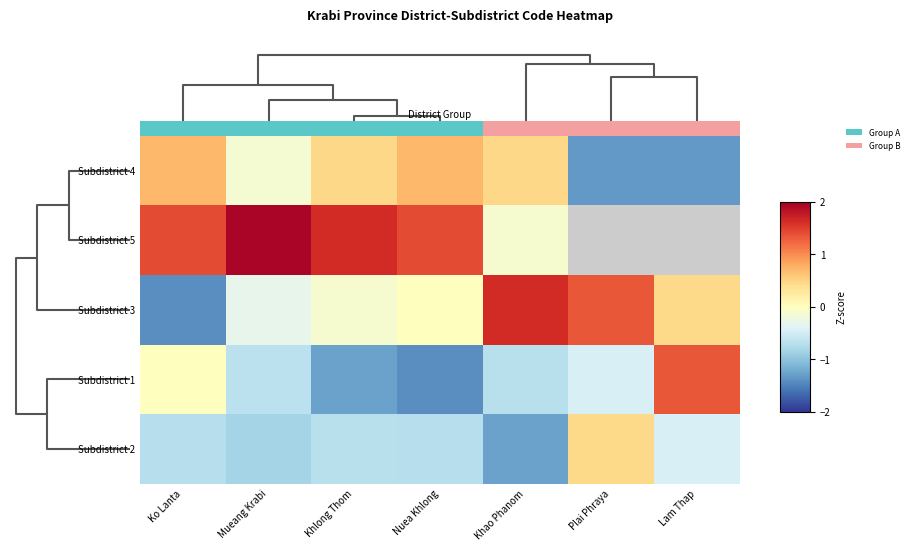

How many data points in Subdistrict 2 are above 0?

1